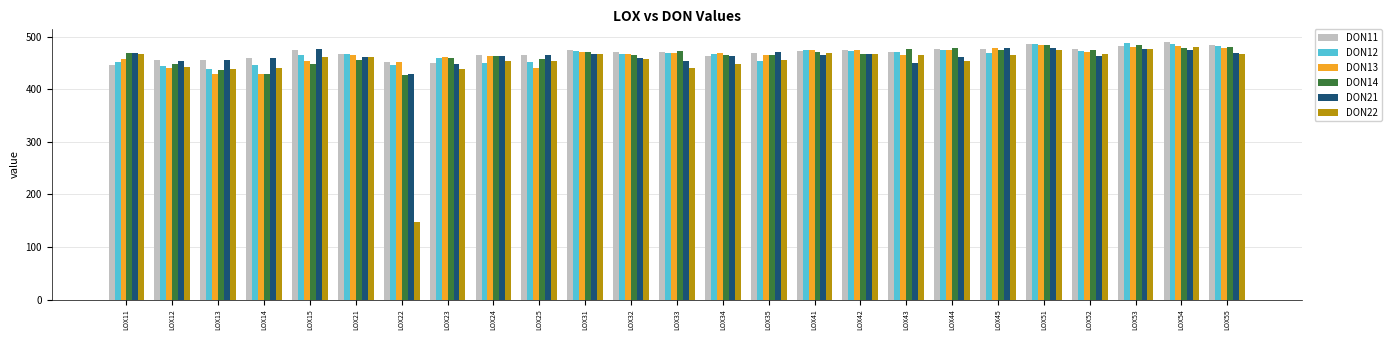

How many bars are there in each group?

6